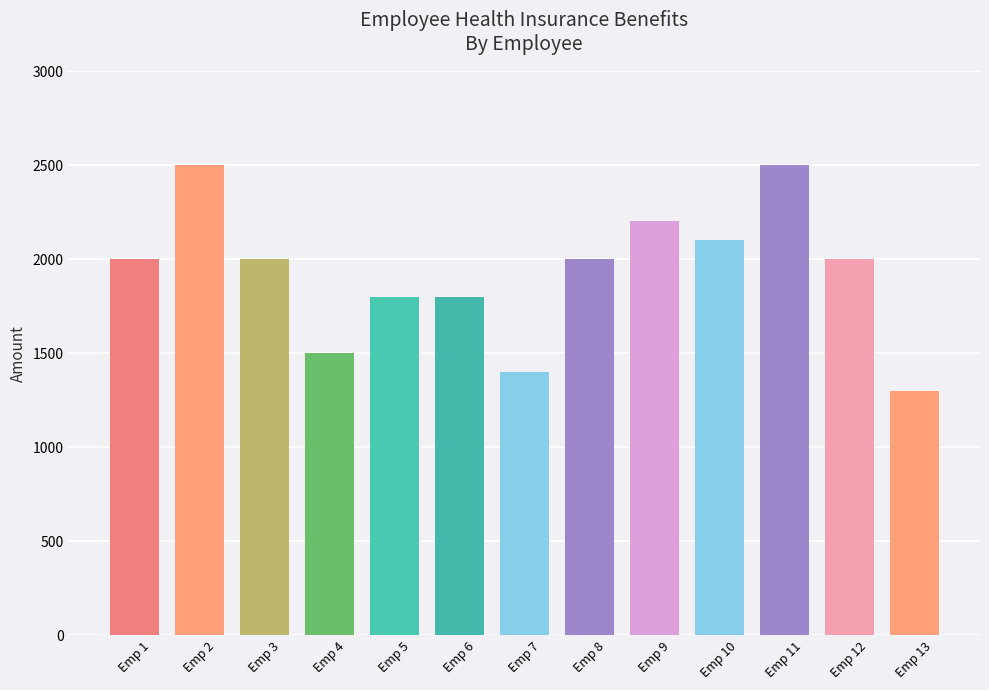

What is the change in value from Emp 10 to Emp 11?

+400